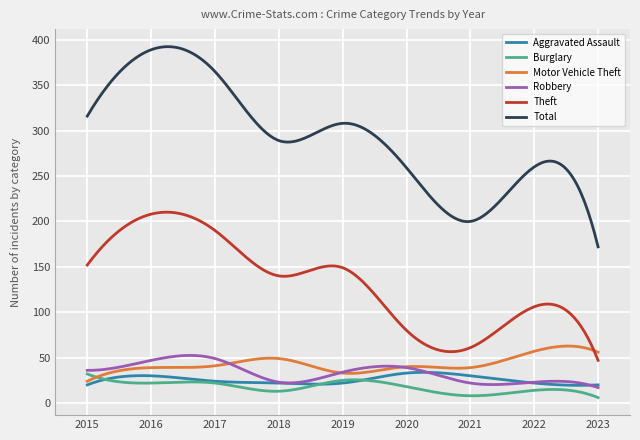

What is the greatest value displayed?

392.4